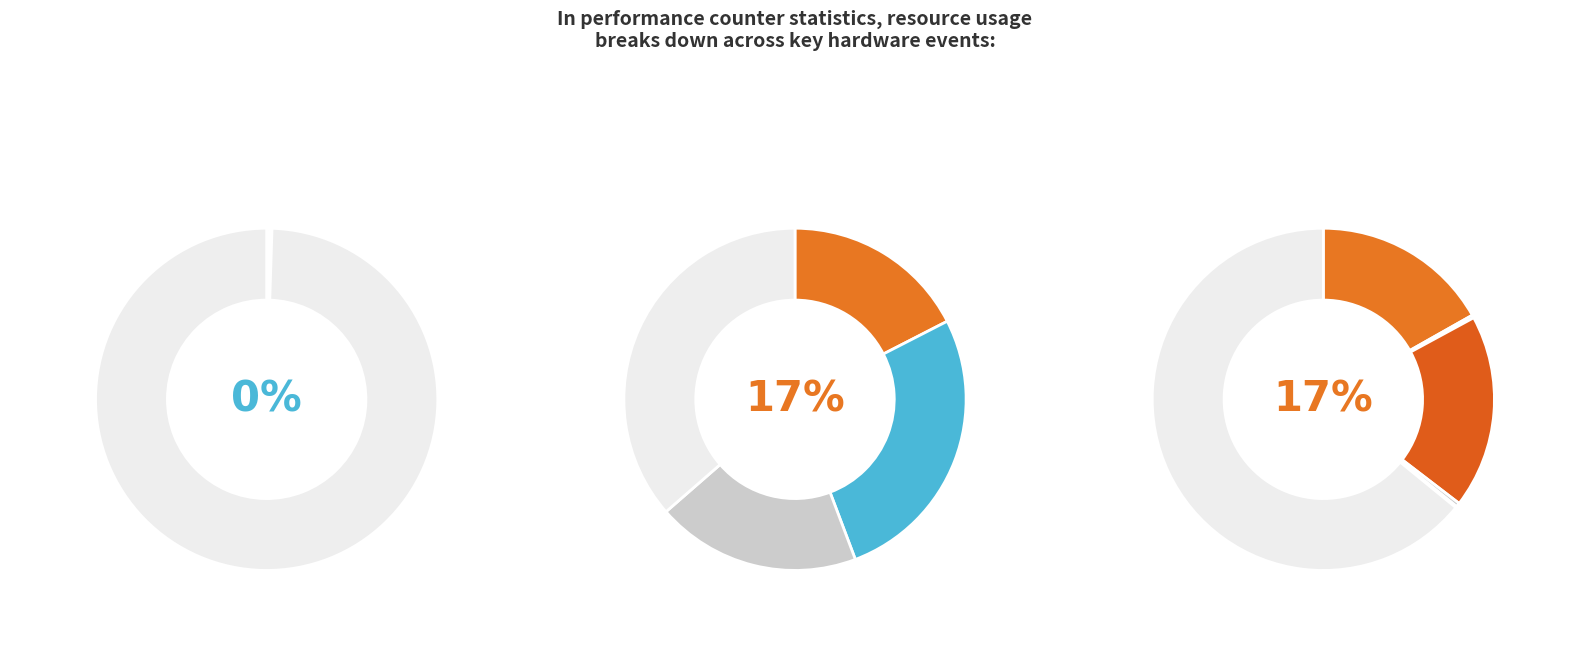

To the nearest percent, what is the difference between the cycles and dtlb_misses_walk_cycles slice percentages?

27%